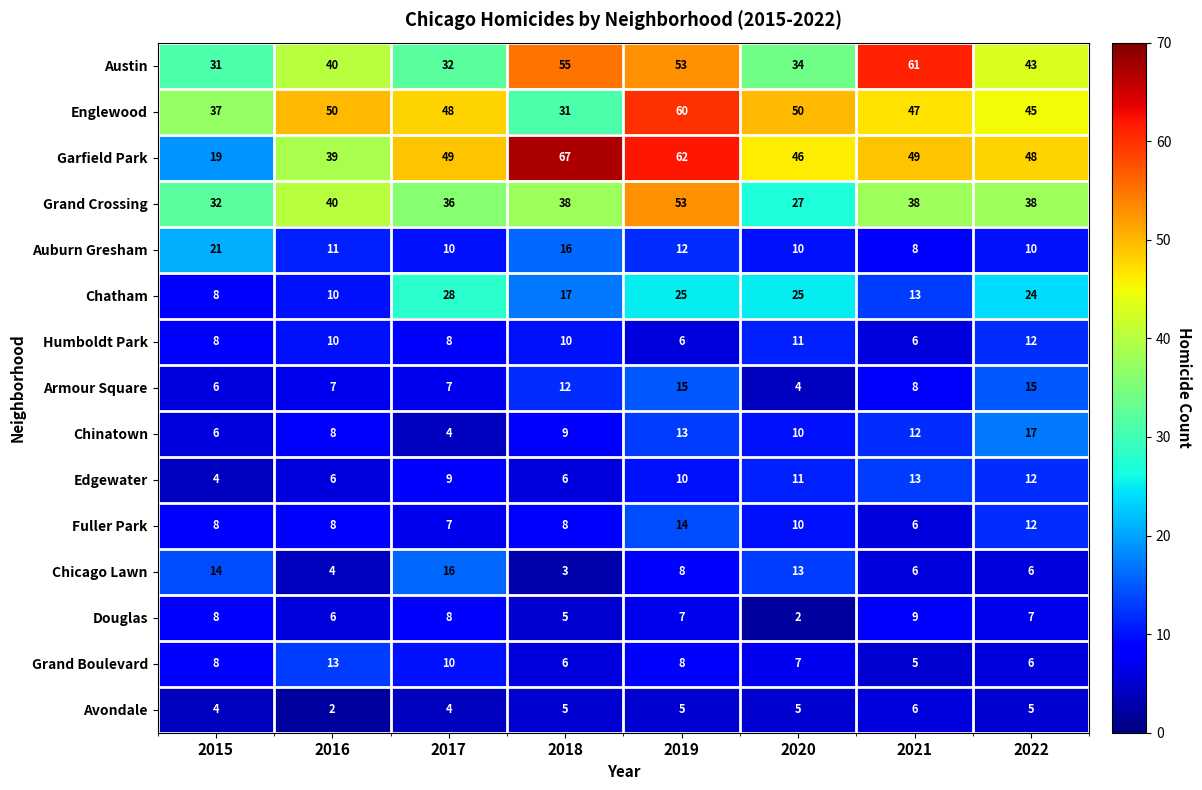

The value of Garfield Park at 2022 is 69. True or false?

False